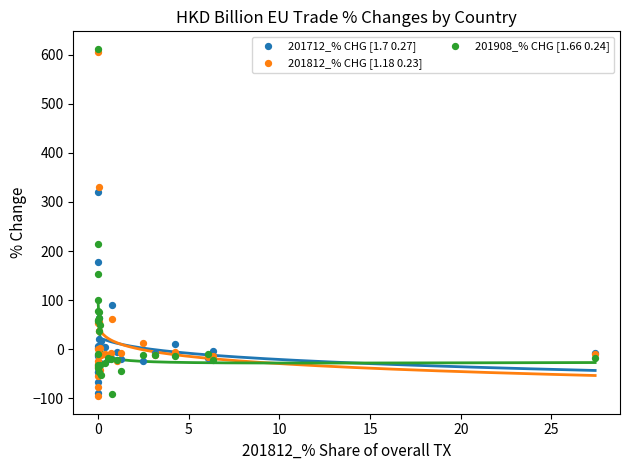

Across all series, what Y value is closest to 258?

215.2